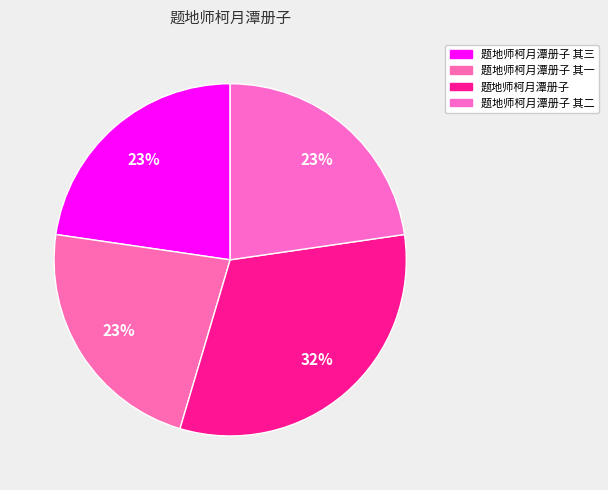

Is 题地师柯月潭册子 其三 the majority of the pie?

No